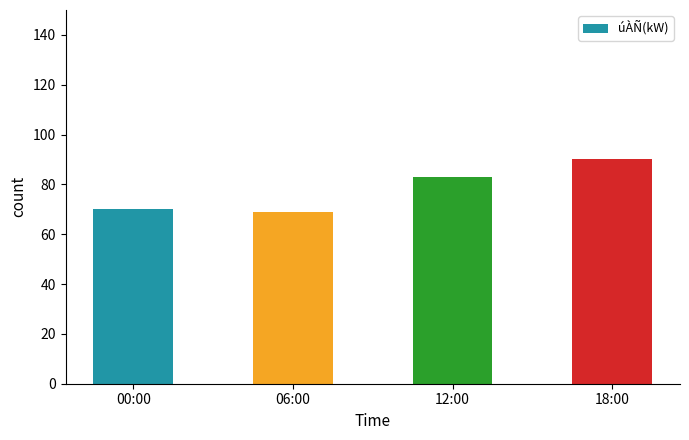

Reading left to right, what are all the values shown in this chart?

70	69	83	90